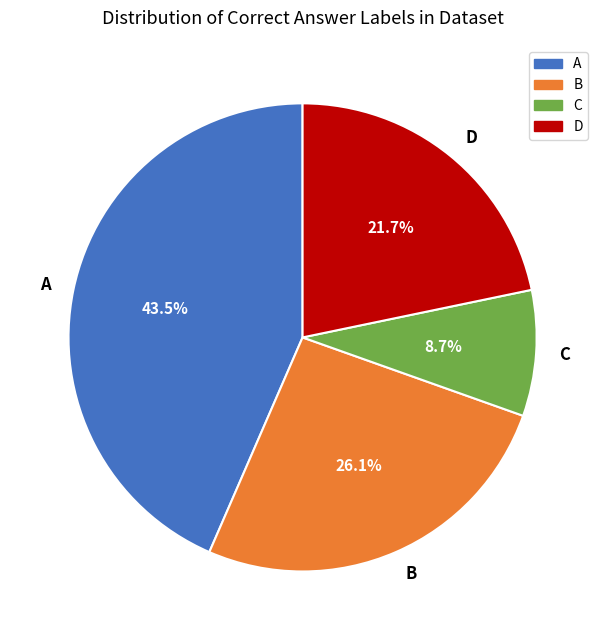

What portion of the pie excludes D?

78.3%